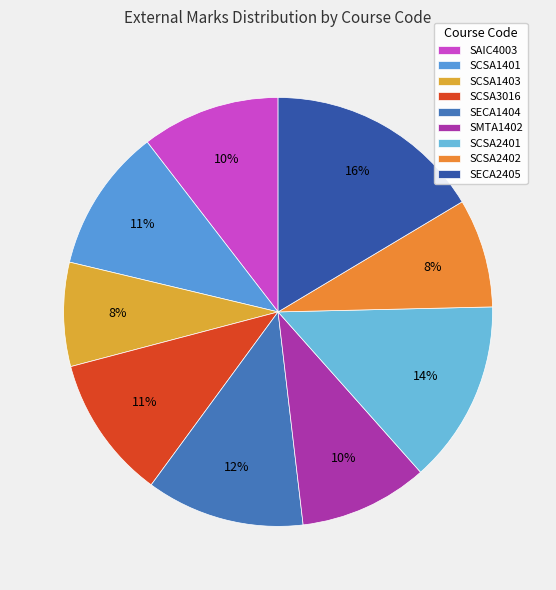

How much of the chart is everything except SCSA2401?

86.2%